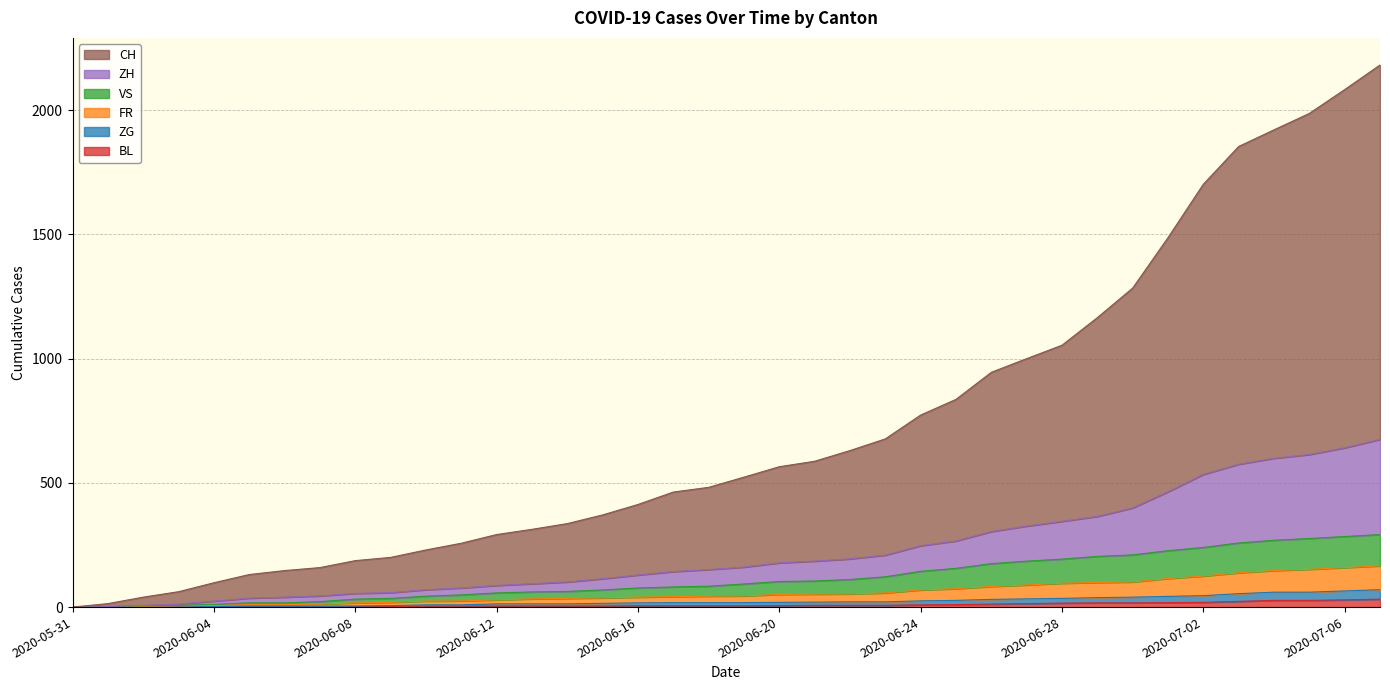

At which label does CH first exceed 523?

2020-06-20